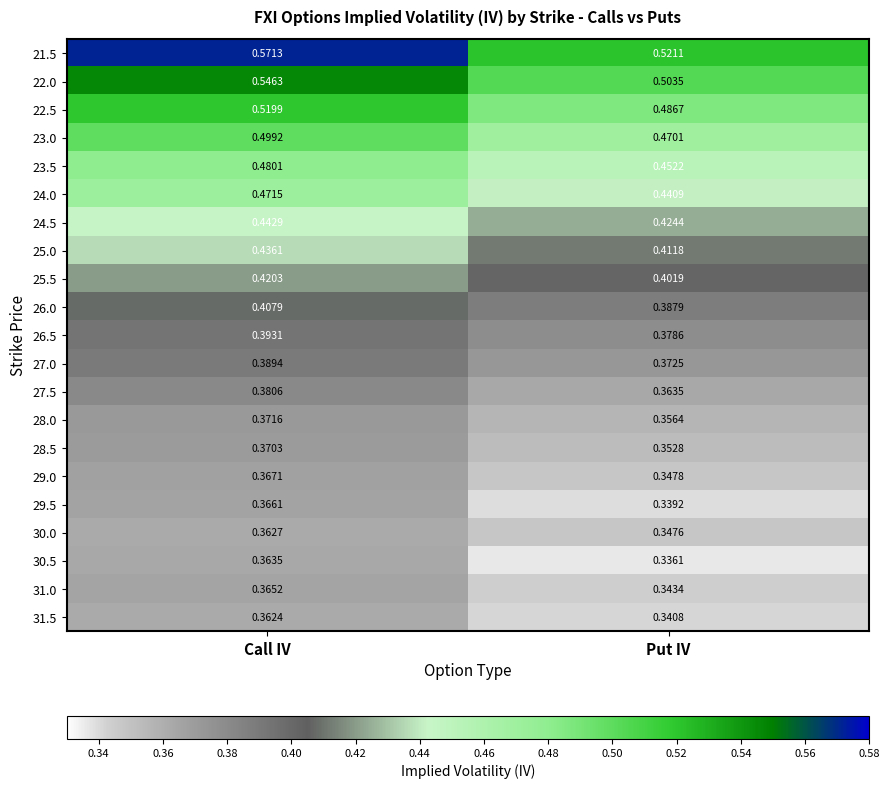

Which category has the highest value across all series?

Call IV